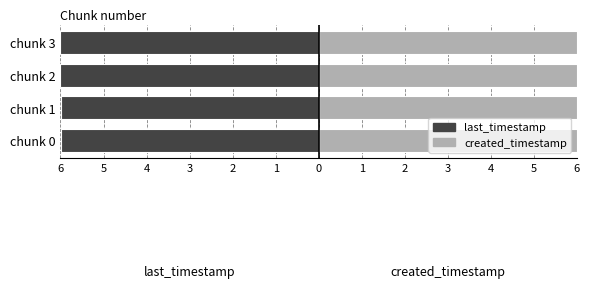

What are all the series names shown in the legend?

last_timestamp, created_timestamp